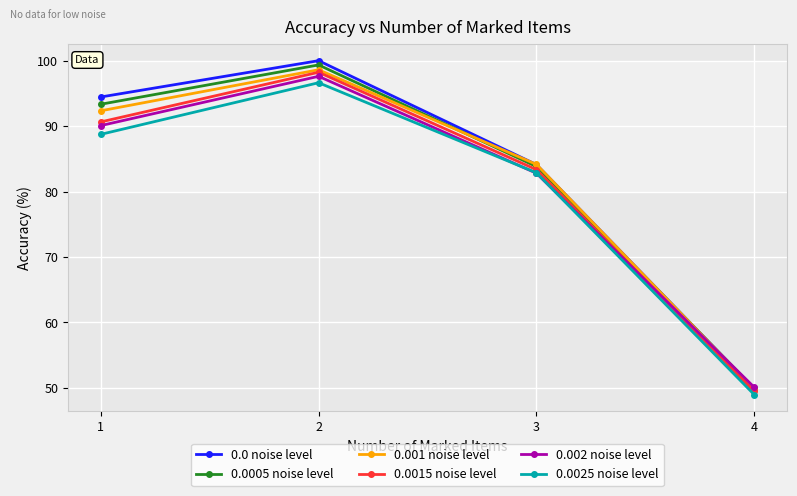

List the labels in order of 0.0005 noise level value, smallest first.

4, 3, 1, 2